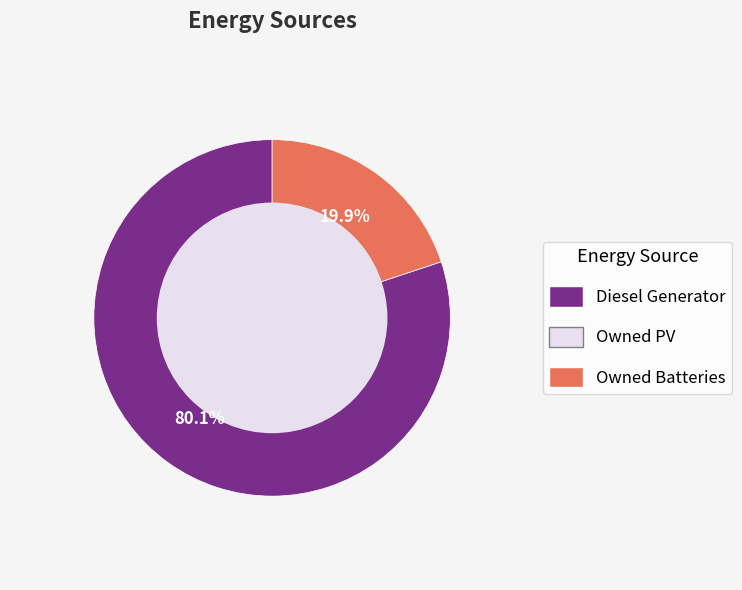

Is there a majority slice in this chart?

Yes